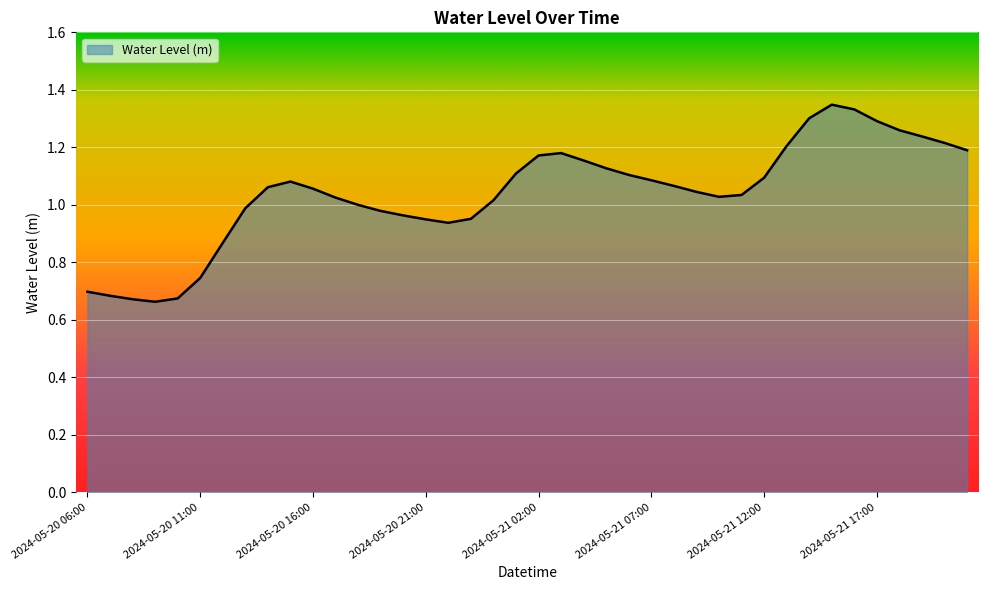

How many lines are shown in the chart?

1